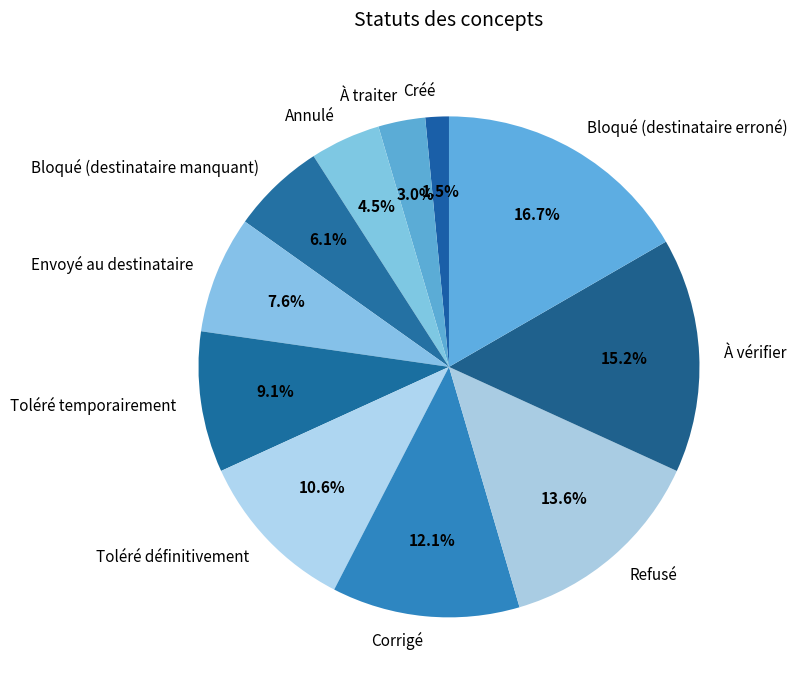

Rank the categories by value from lowest to highest.

Créé, À traiter, Annulé, Bloqué (destinataire manquant), Envoyé au destinataire, Toléré temporairement, Toléré définitivement, Corrigé, Refusé, À vérifier, Bloqué (destinataire erroné)